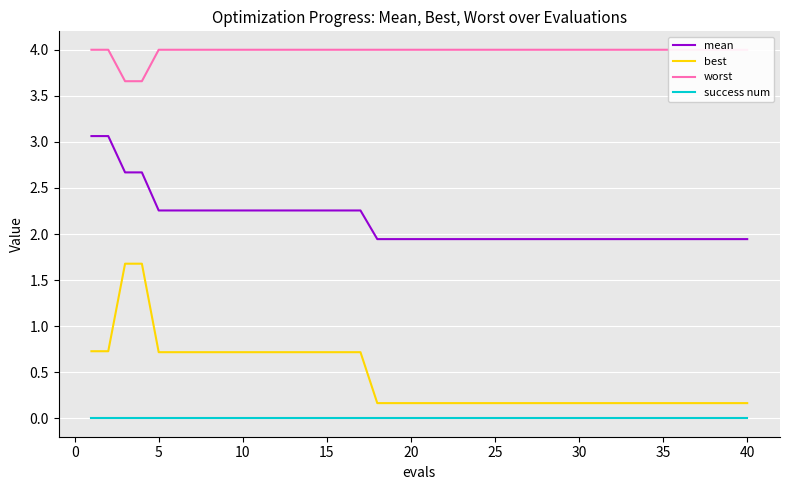

True or false: best and success num intersect in this chart.

False